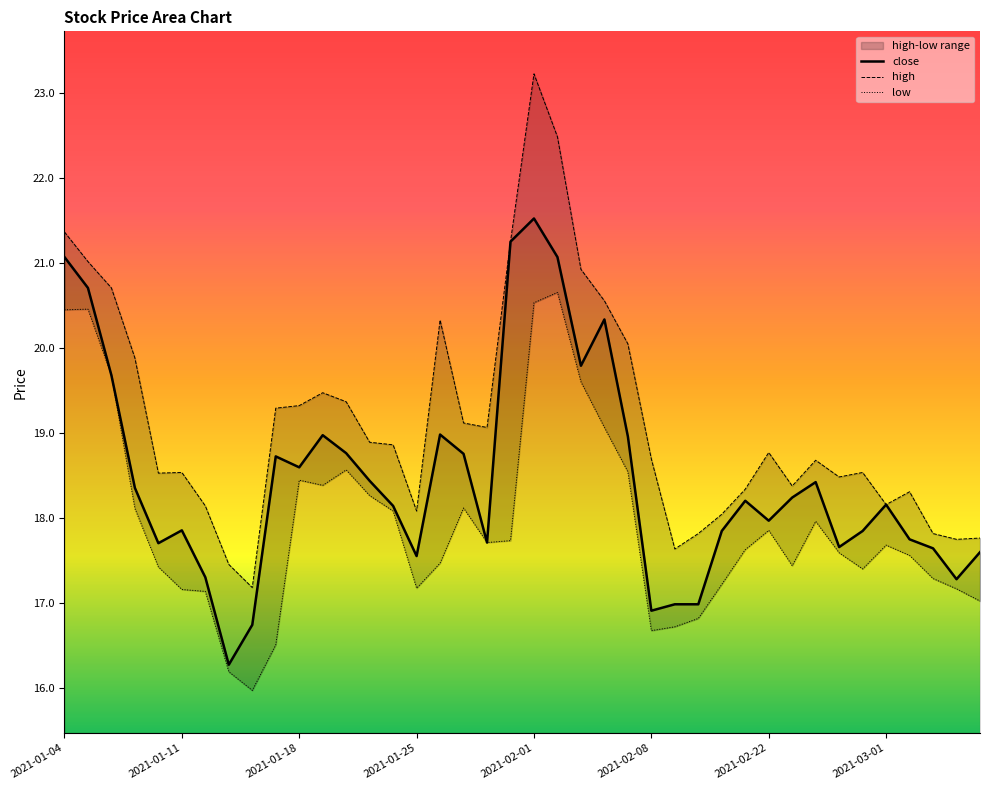

List the series in order of their peak value, highest first.

high, close, low